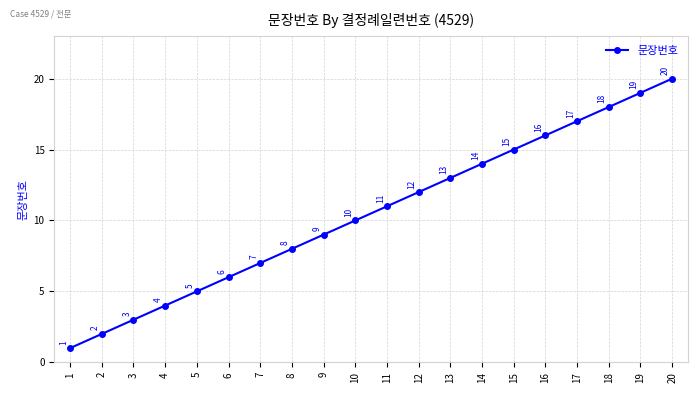

List the labels in order of value, largest first.

20, 19, 18, 17, 16, 15, 14, 13, 12, 11, 10, 9, 8, 7, 6, 5, 4, 3, 2, 1